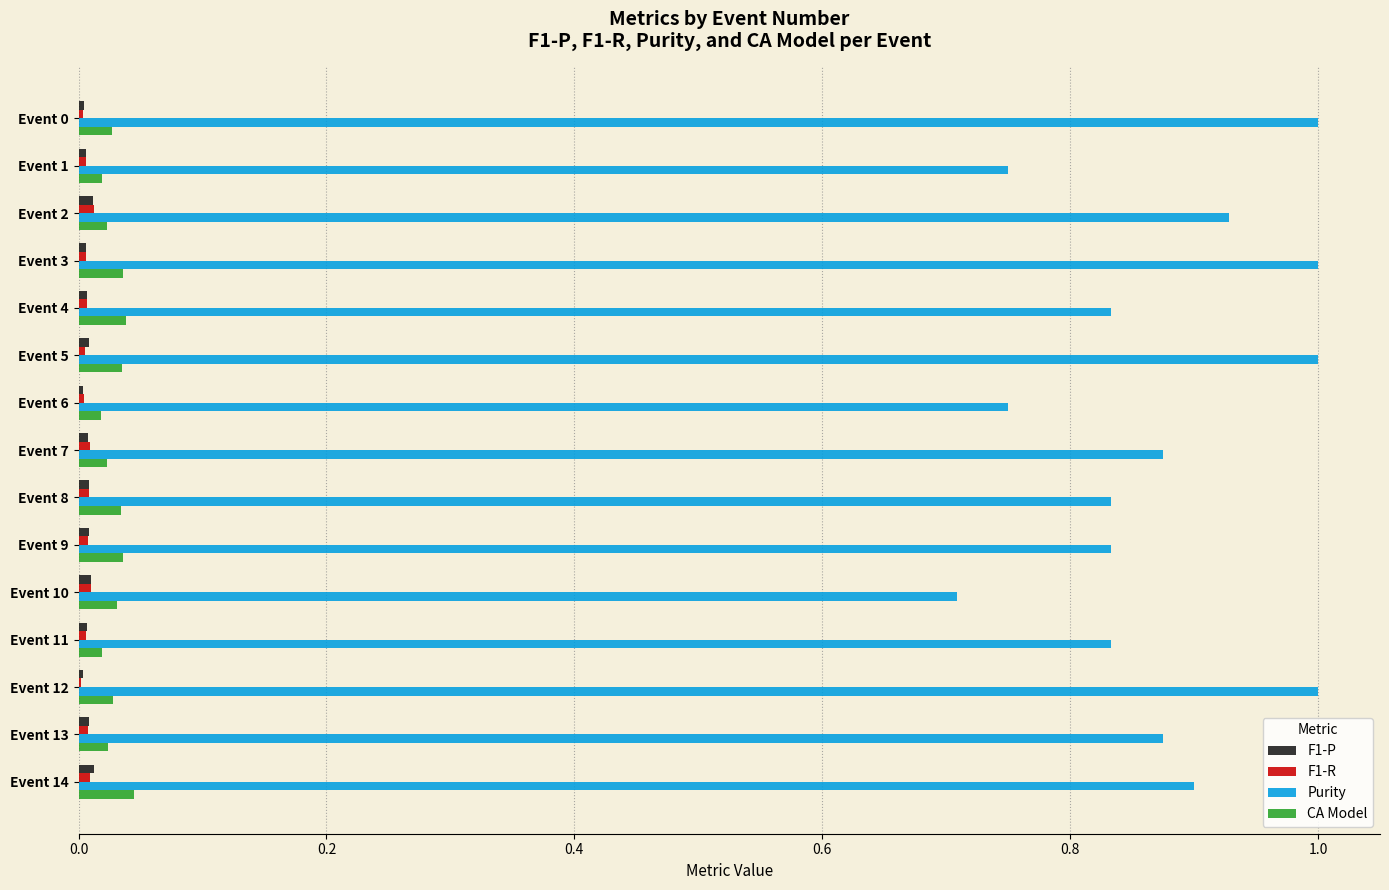

What is the maximum value for Purity?

1.0